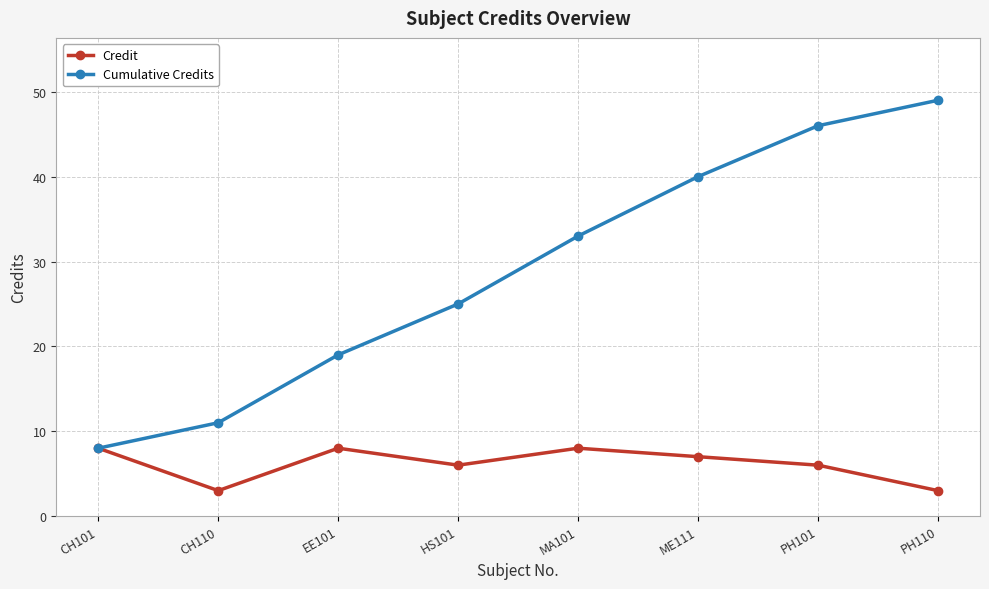

Count the number of categories in the chart.

8